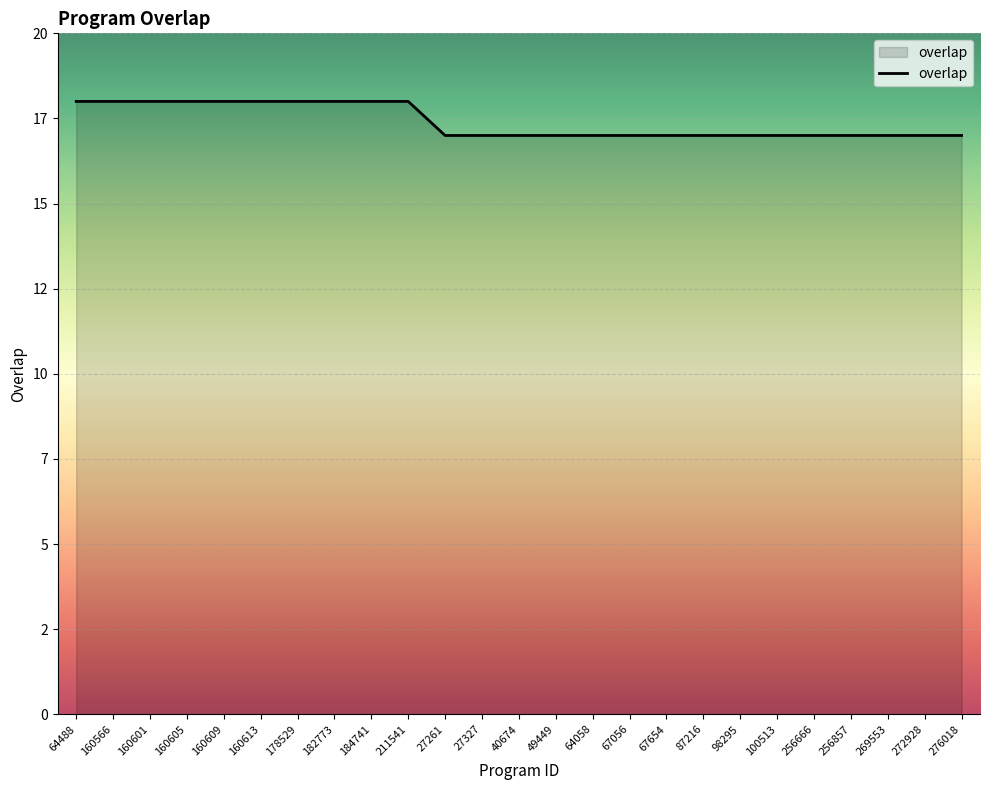

Does the chart display data point markers on the line(s)?

No